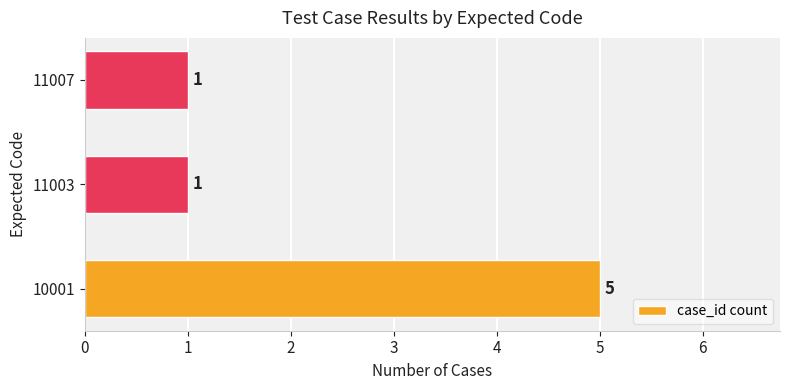

What is the average value?

2